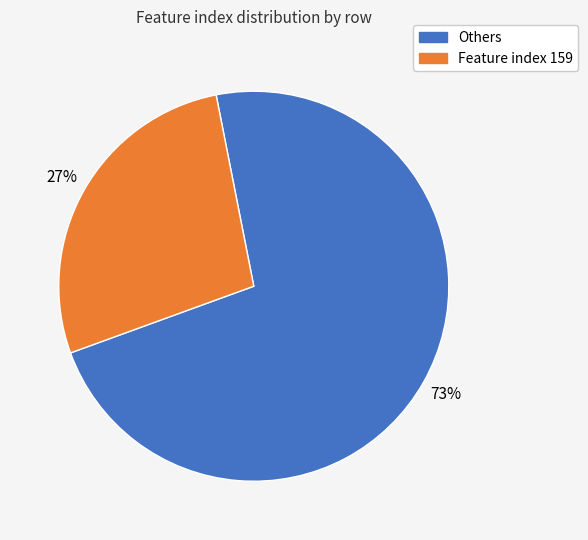

Which slice represents more than half of the pie?

Others